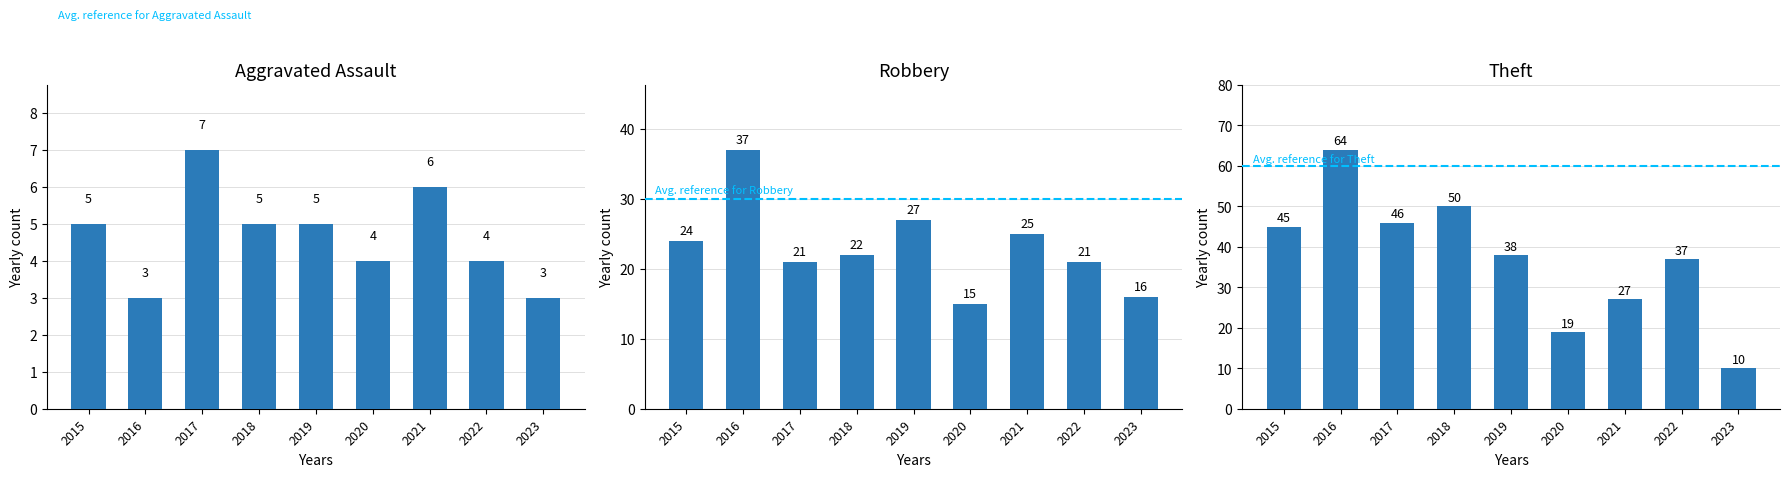

Reading left to right, what are all the values shown in this chart?

Aggravated Assault: 2015=5	2016=3	2017=7	2018=5	2019=5	2020=4	2021=6	2022=4	2023=3
Robbery: 2015=24	2016=37	2017=21	2018=22	2019=27	2020=15	2021=25	2022=21	2023=16
Theft: 2015=45	2016=64	2017=46	2018=50	2019=38	2020=19	2021=27	2022=37	2023=10